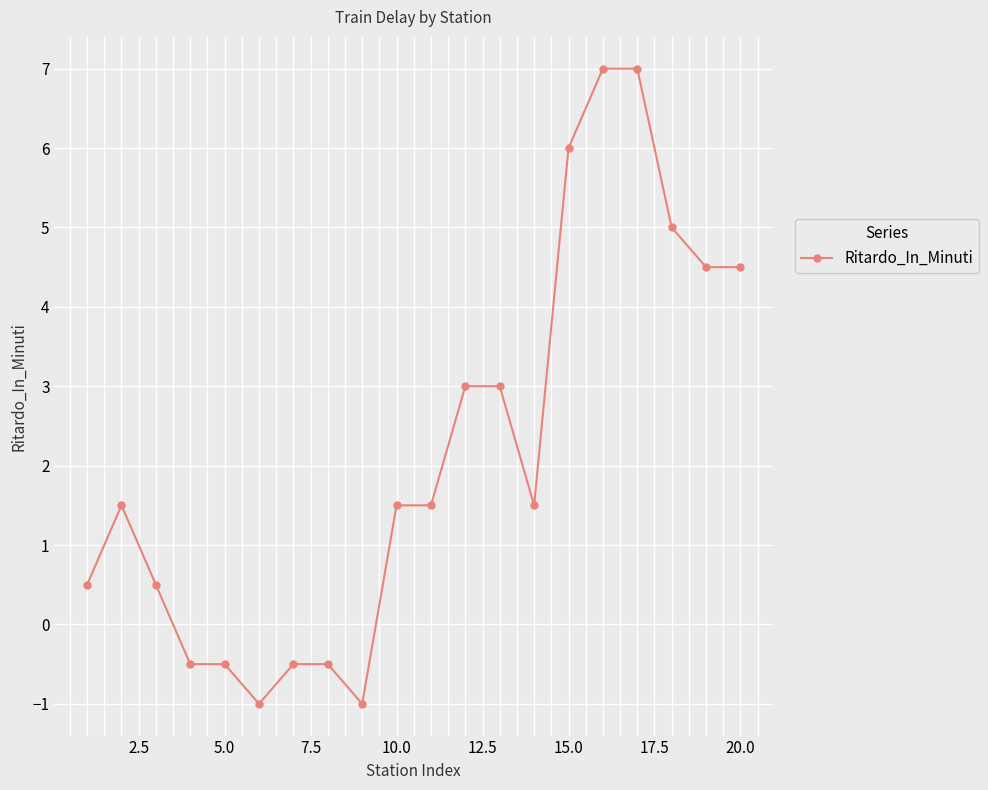

What is the difference between the maximum and minimum values?

8.0